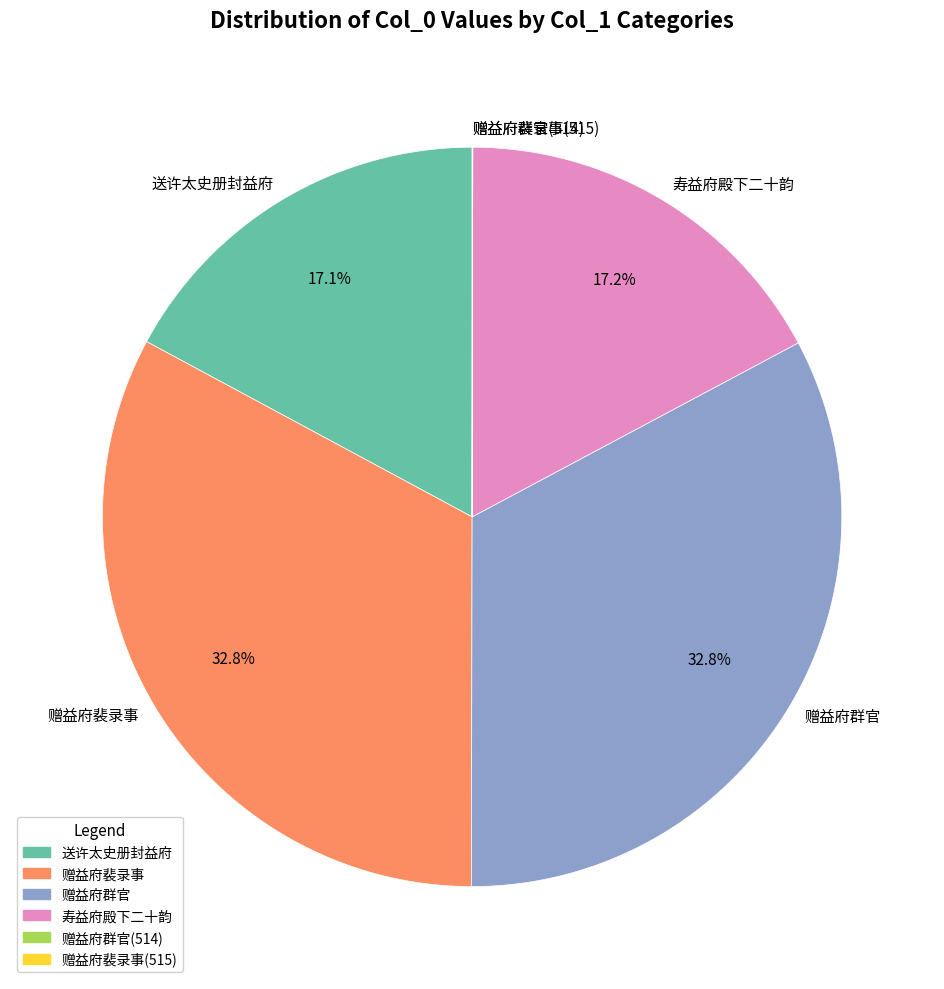

What percentage is NOT represented by 赠益府裴录事?

67.2%